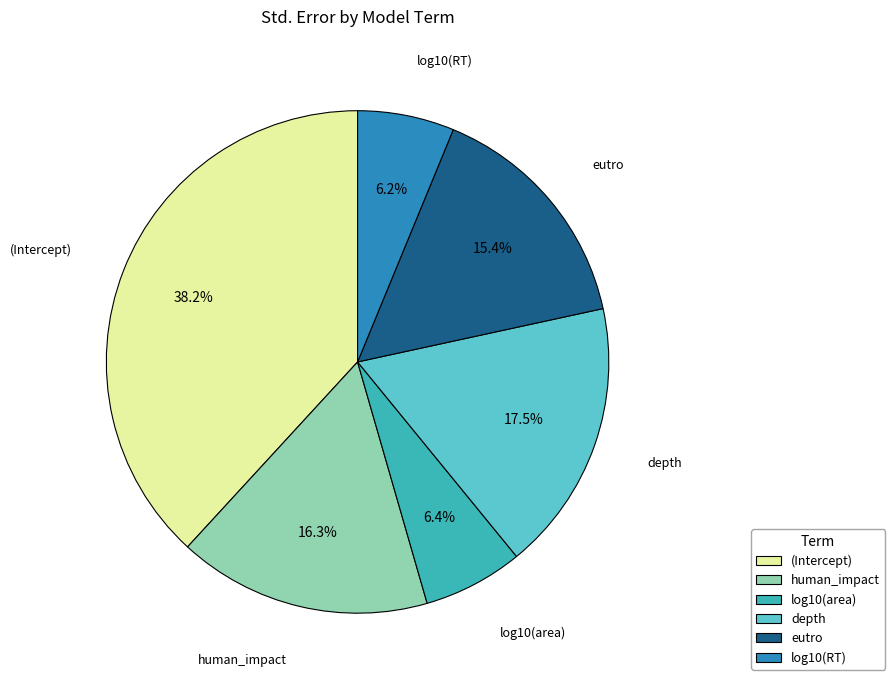

Does any single category account for the majority?

No